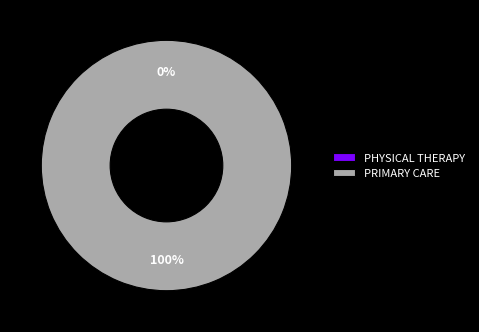

To the nearest percent, what is the difference between the PRIMARY CARE and PHYSICAL THERAPY slice percentages?

100%